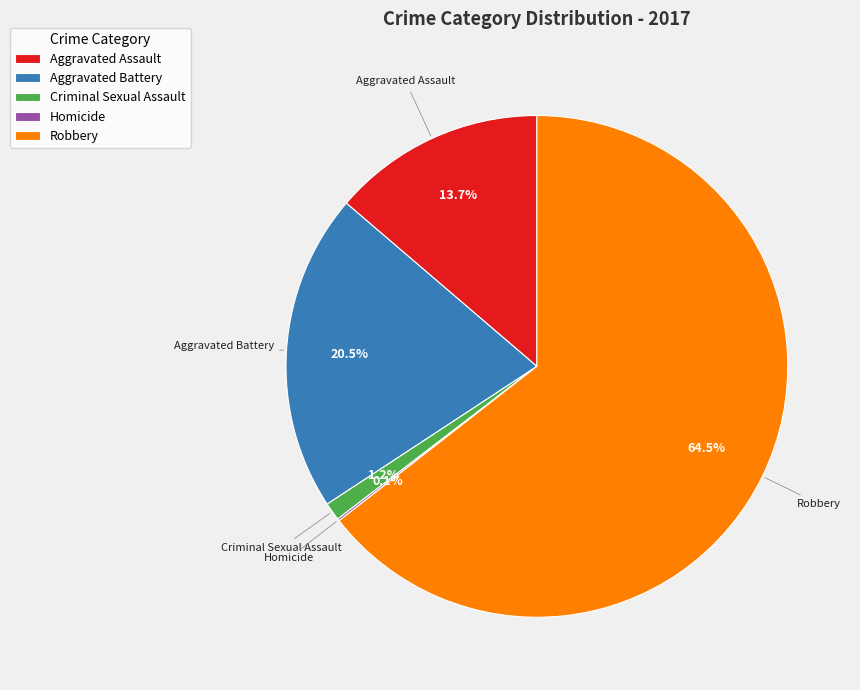

Does any single category account for the majority?

Yes